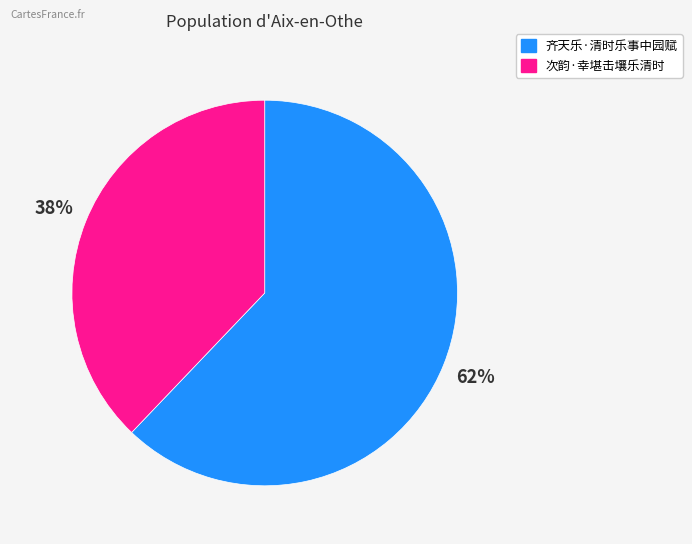

What is the majority slice?

齐天乐·清时乐事中园赋